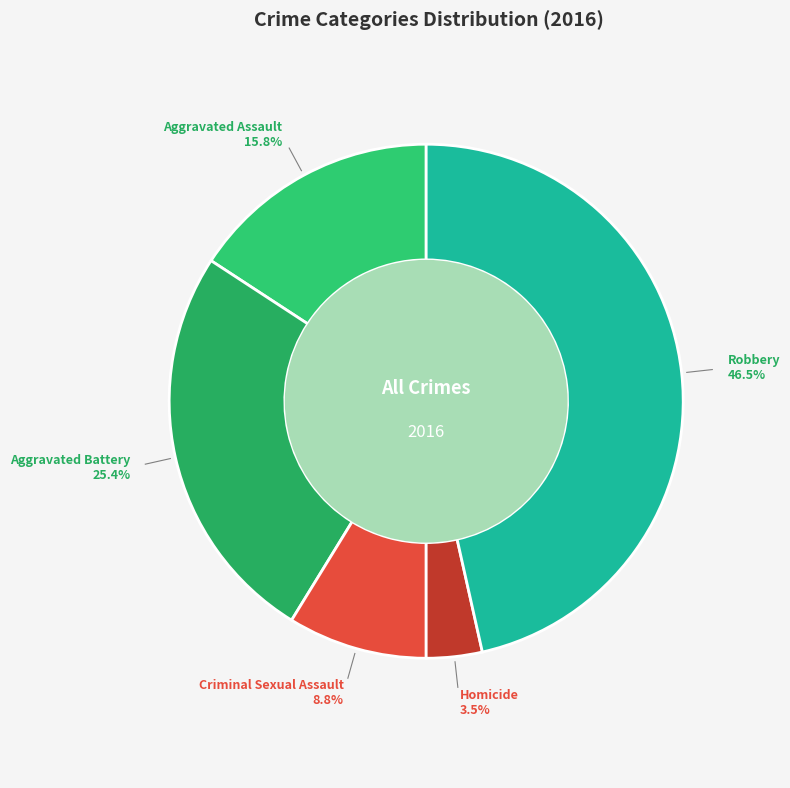

Does Aggravated Assault account for over 50% of the chart?

No